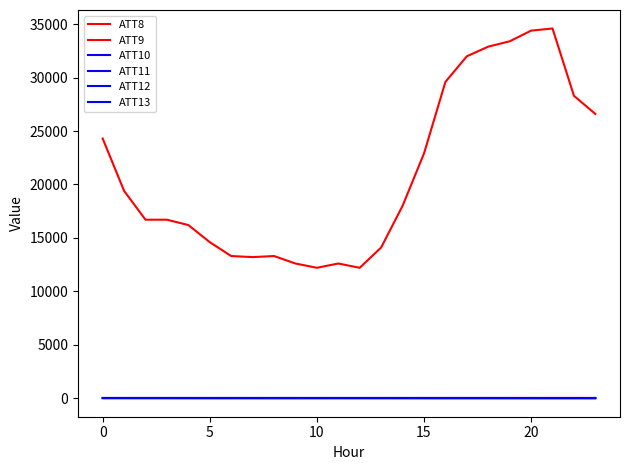

How many interior local valleys does the ATT13 series have?

3